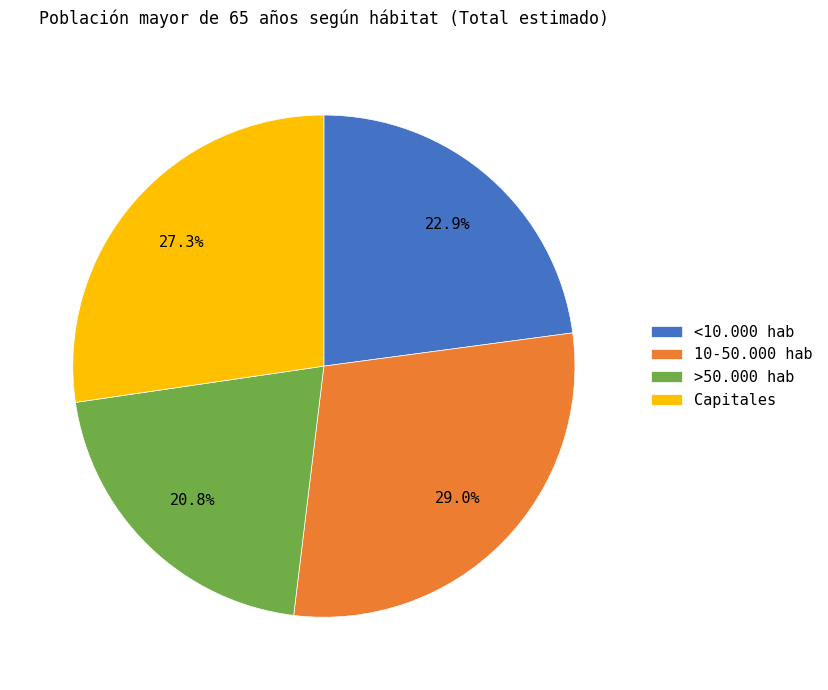

The Capitales slice represents 20% of the pie. True or false?

False